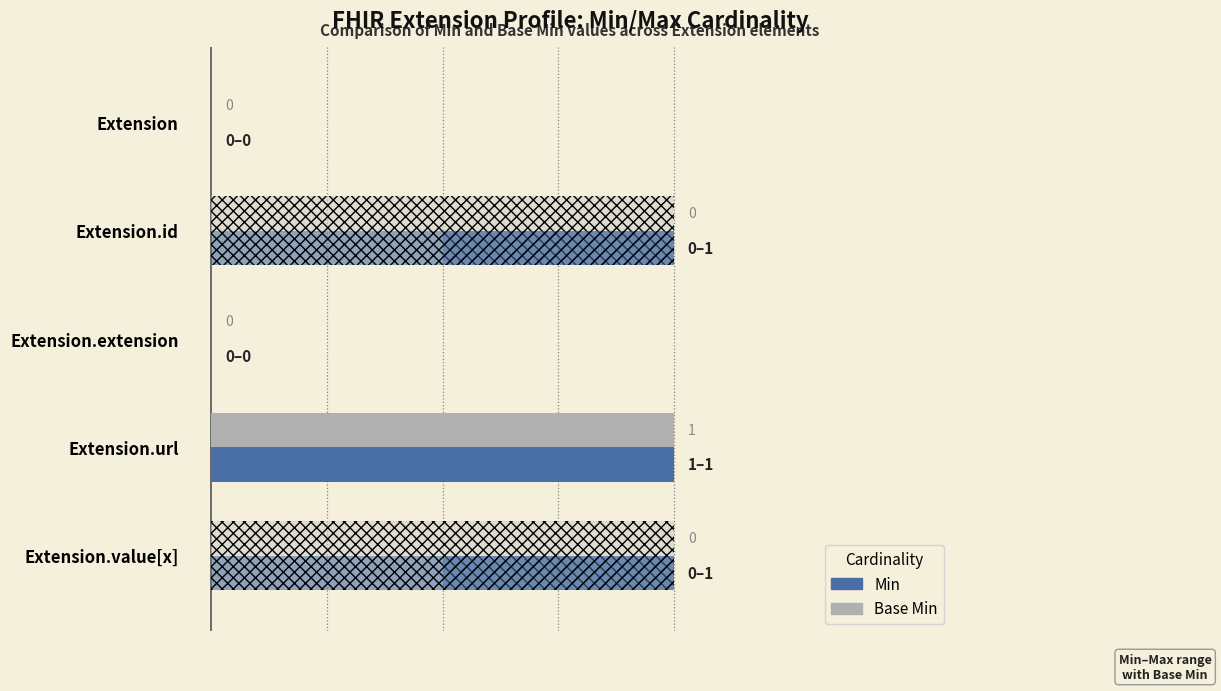

Does the chart contain any negative values?

No